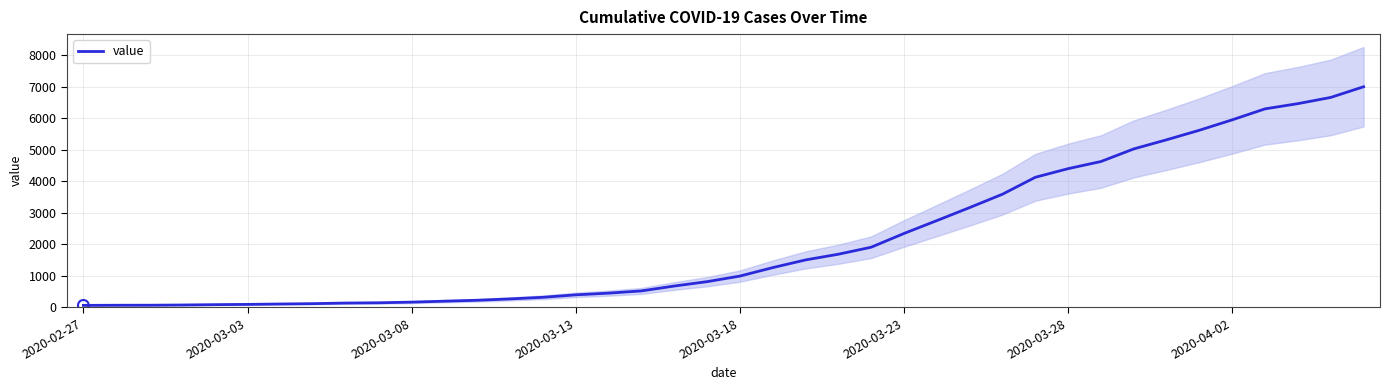

What is the maximum value for value?

6995